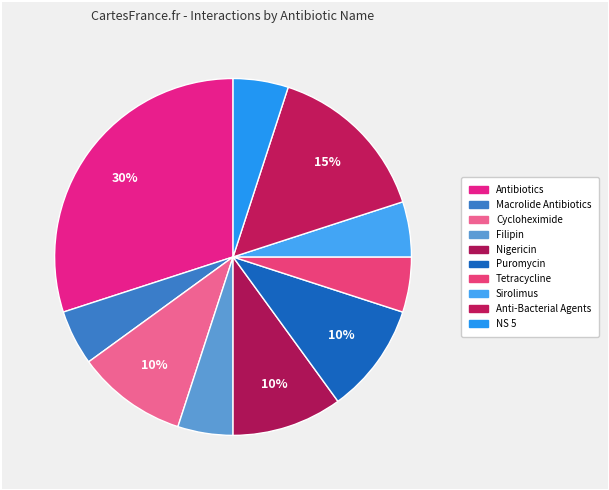

How many segments does this pie chart have?

10